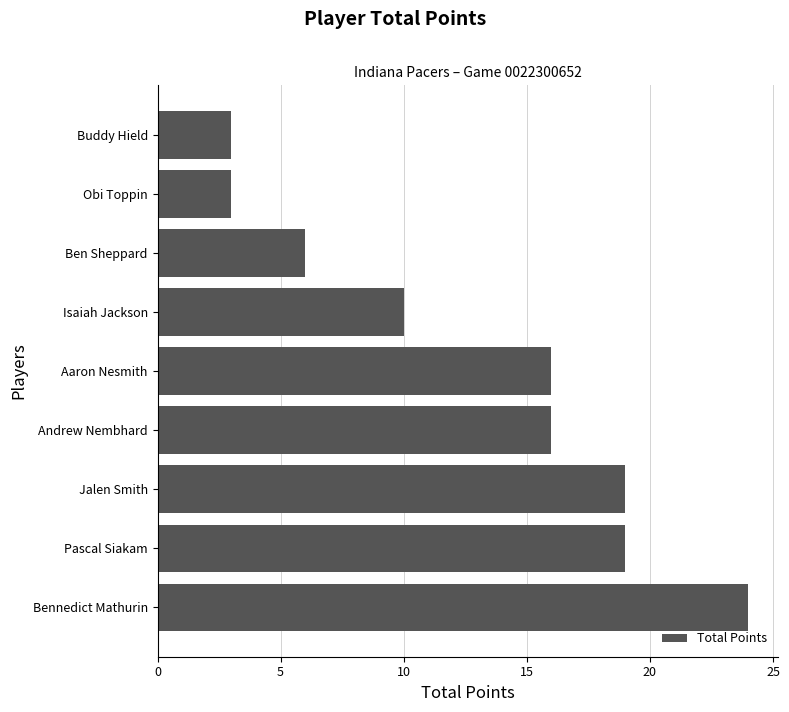

What is the maximum value shown in the chart?

24